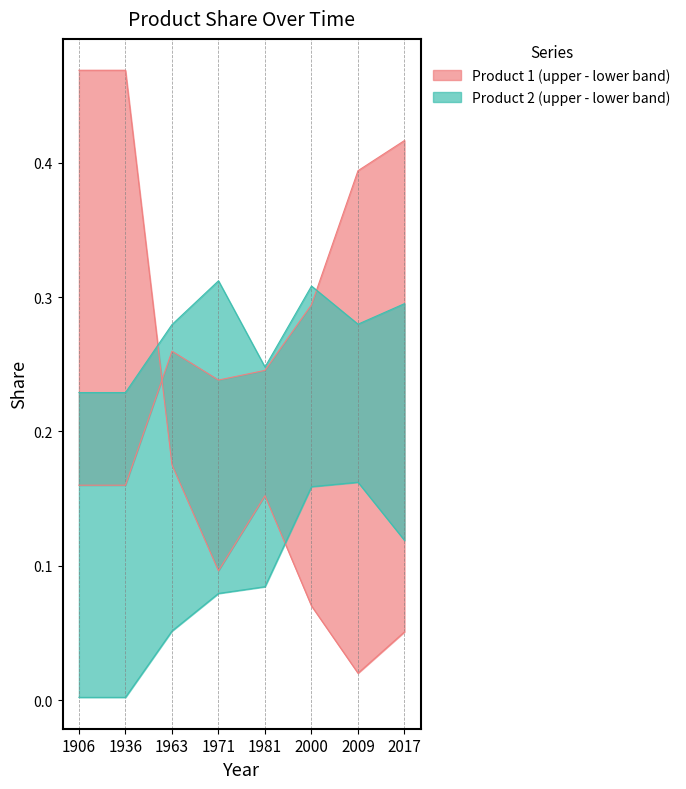

The Product 2 (lower) series shows 0.2 at 2017. True or false?

False